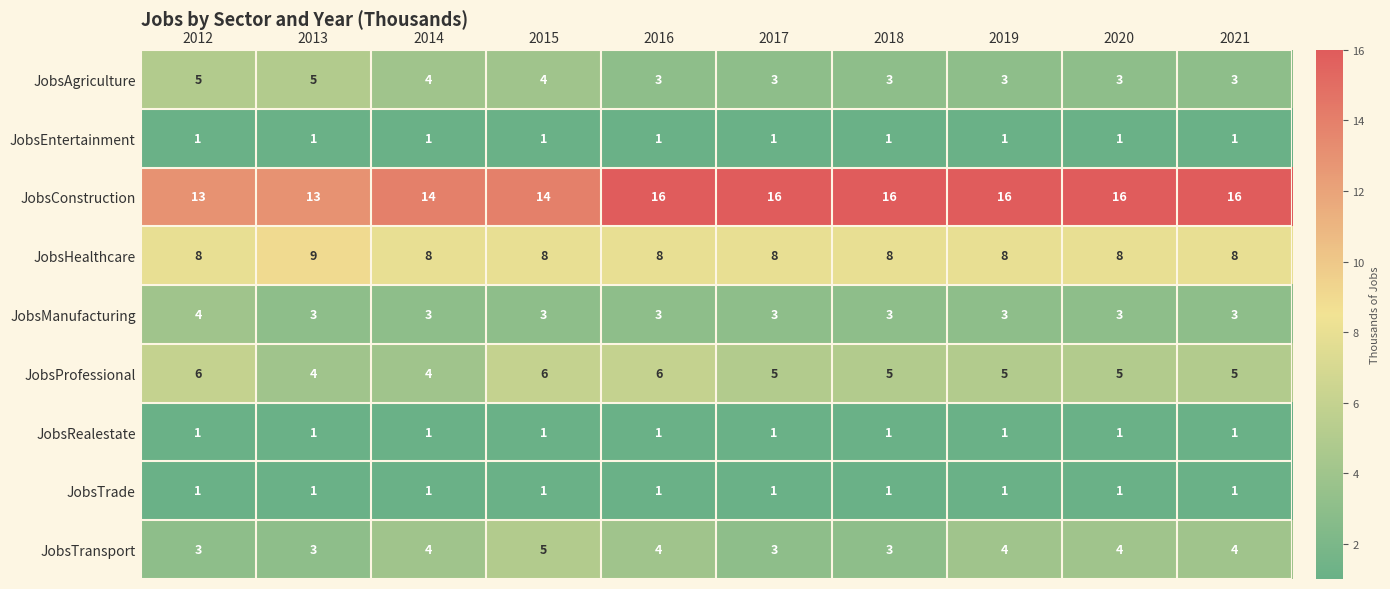

Which series has the largest range (max minus min)?

JobsConstruction